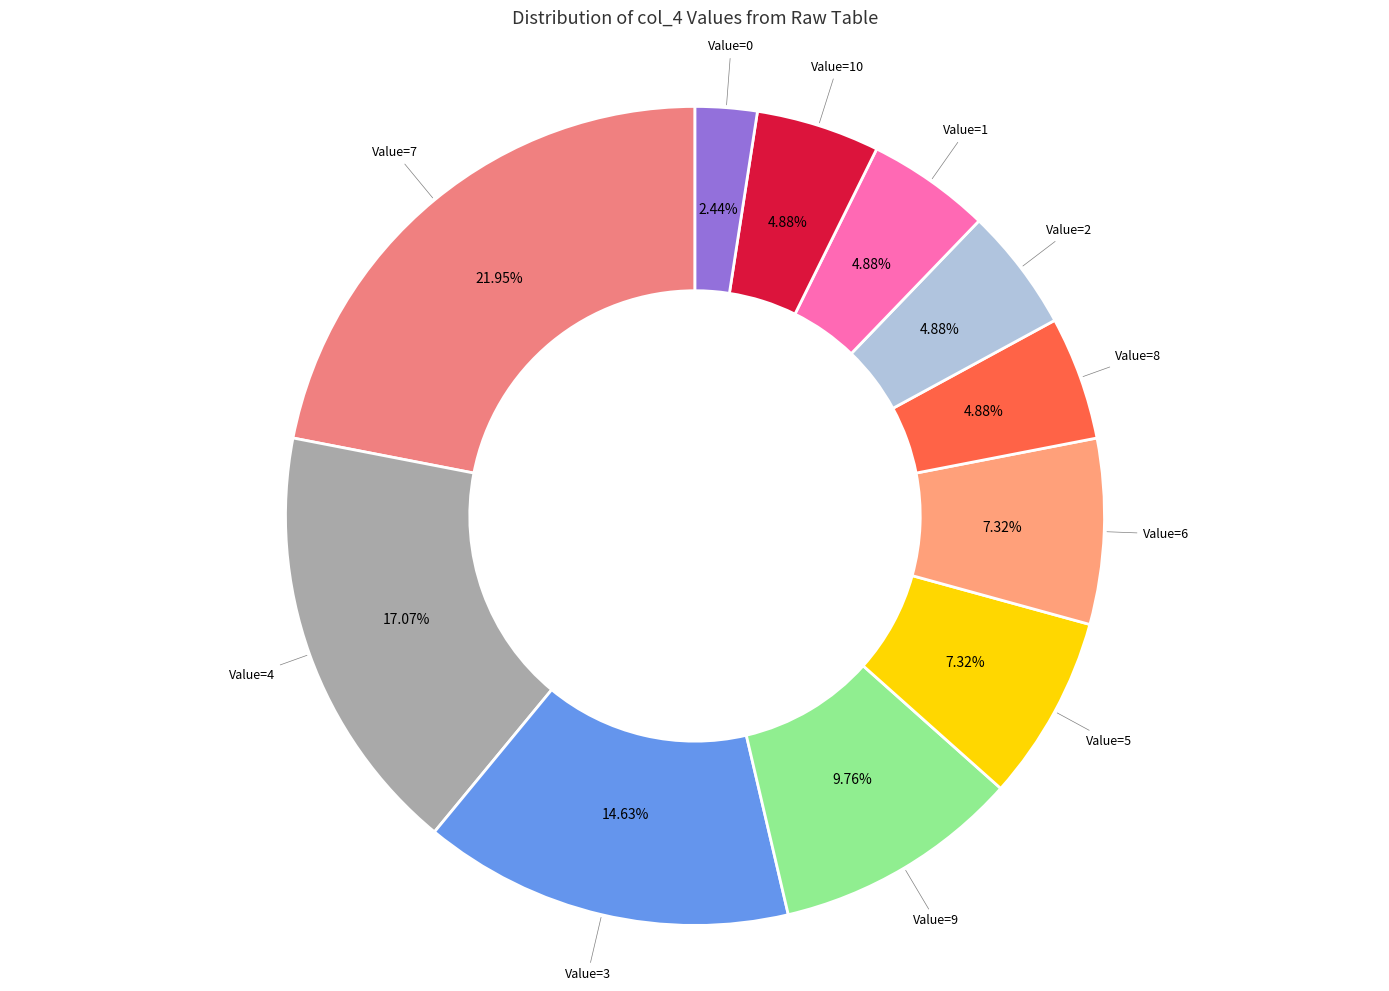

Count the number of slices in the pie.

11